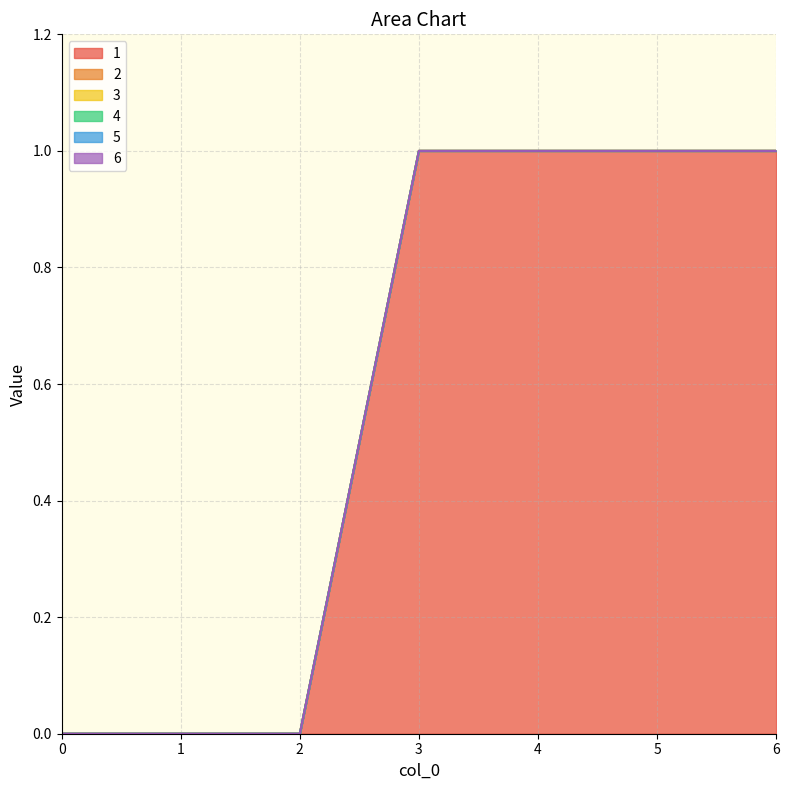

Reading left to right, extract all data points from this chart.

1: 0	0	0	1	1	1	1
2: 0	0	0	0	0	0	0
3: 0	0	0	0	0	0	0
4: 0	0	0	0	0	0	0
5: 0	0	0	0	0	0	0
6: 0	0	0	0	0	0	0